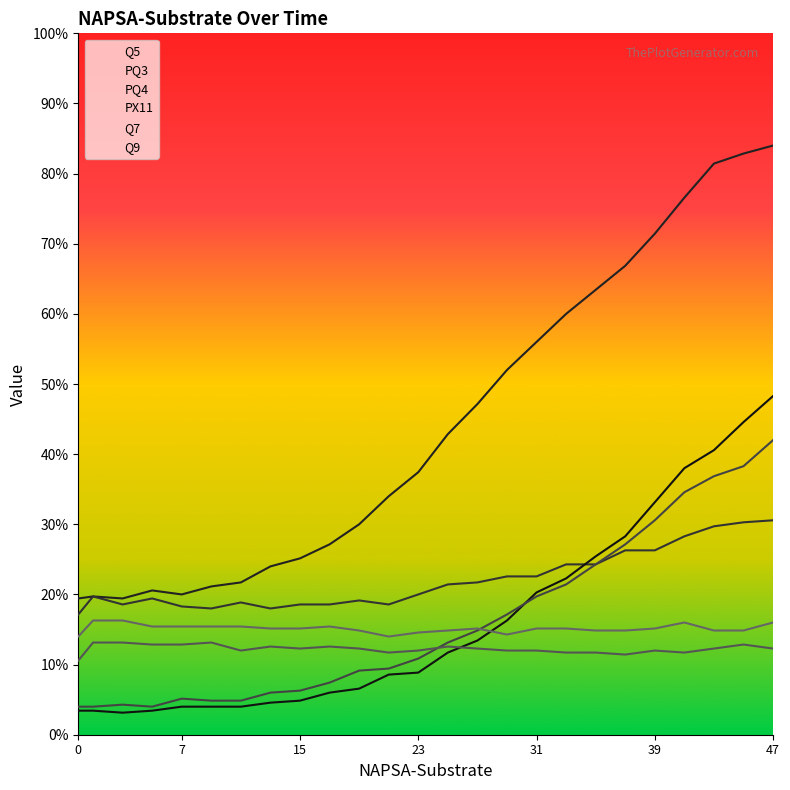

Does the chart display data point markers on the line(s)?

No